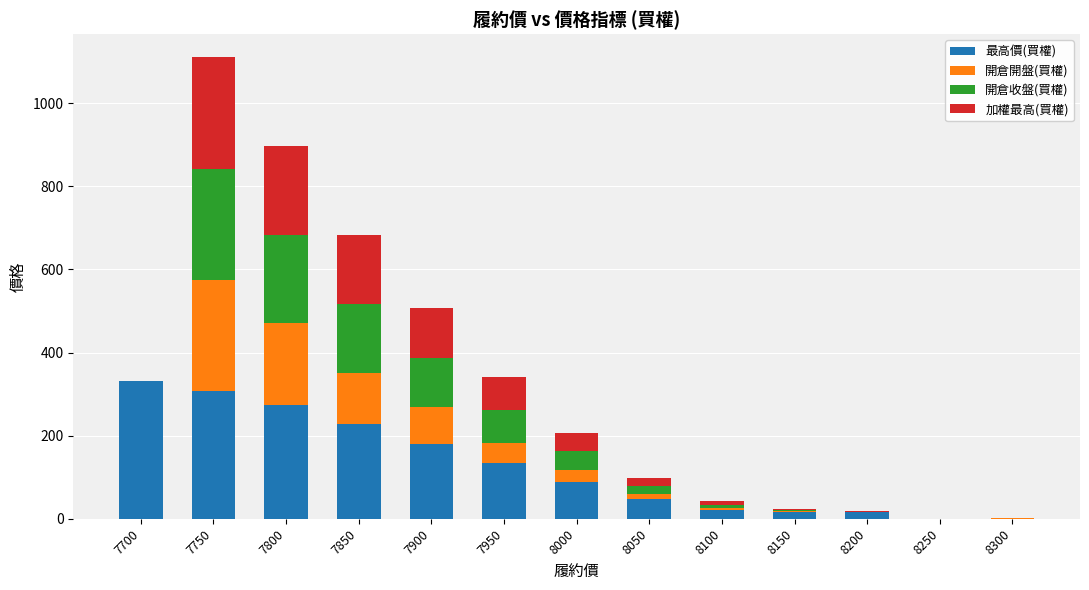

The value of 最高價(買權) at 7800 is 428.6. True or false?

False